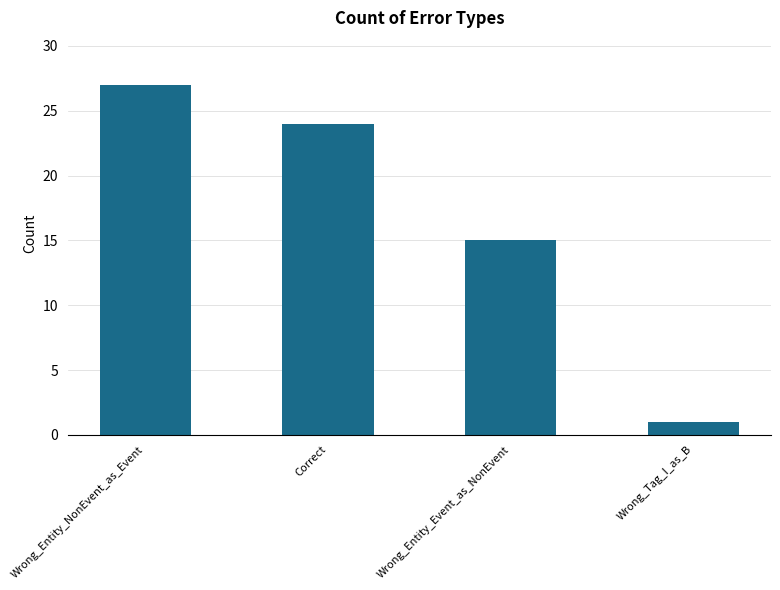

Reading right to left, extract all data points from this chart.

1	15	24	27